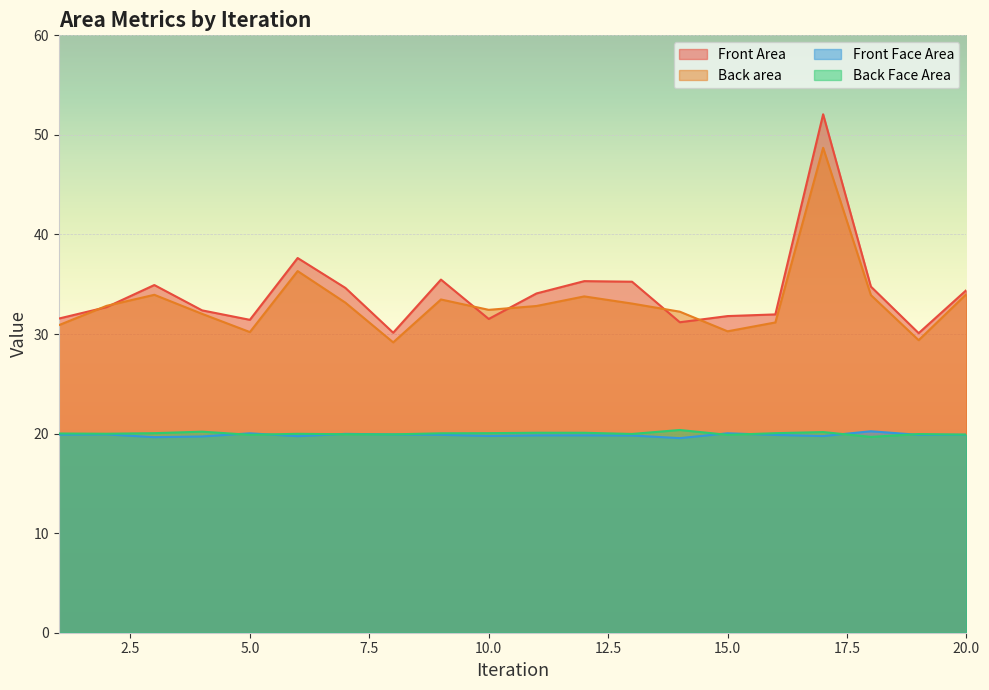

How many data points does each series have?

20